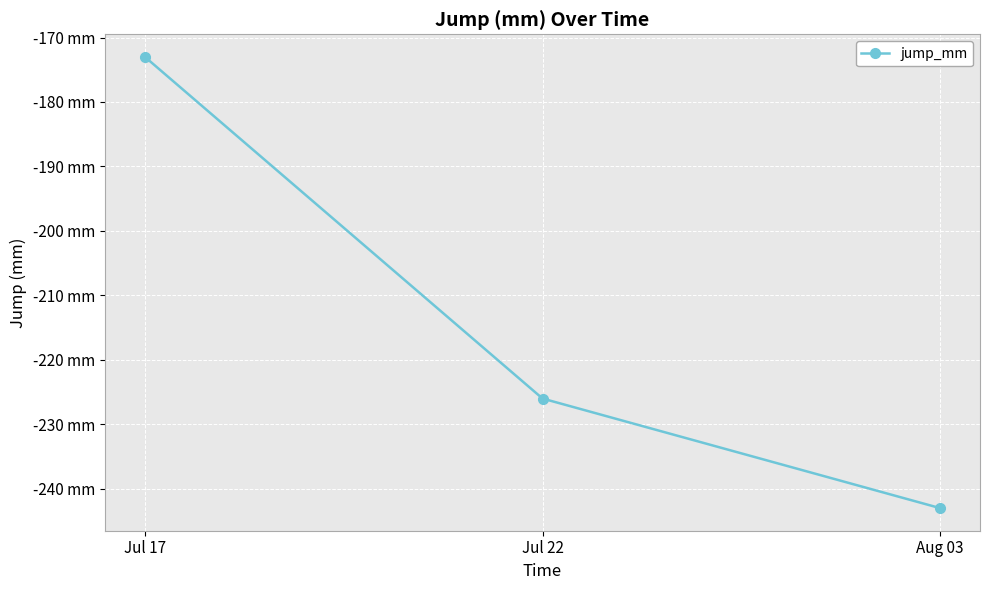

What is the difference between the values at Jul 17 and Jul 22?

53